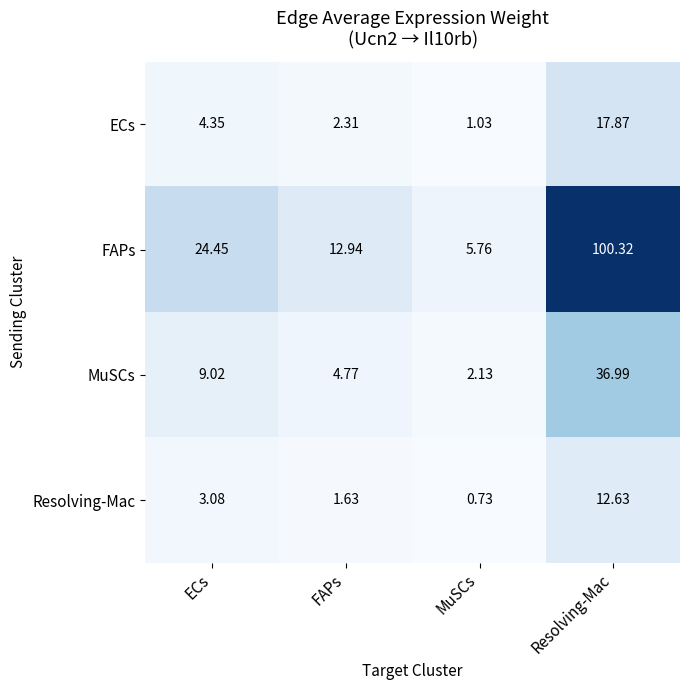

Is the value of FAPs at ECs greater than the value of Resolving-Mac at Resolving-Mac?

Yes